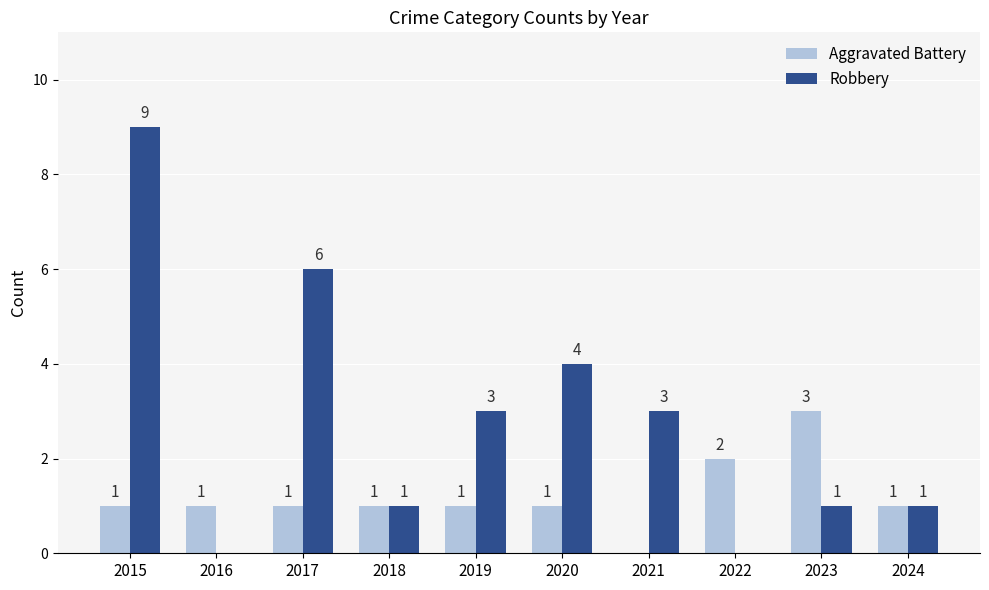

At which category is the sum across all series the highest?

2015